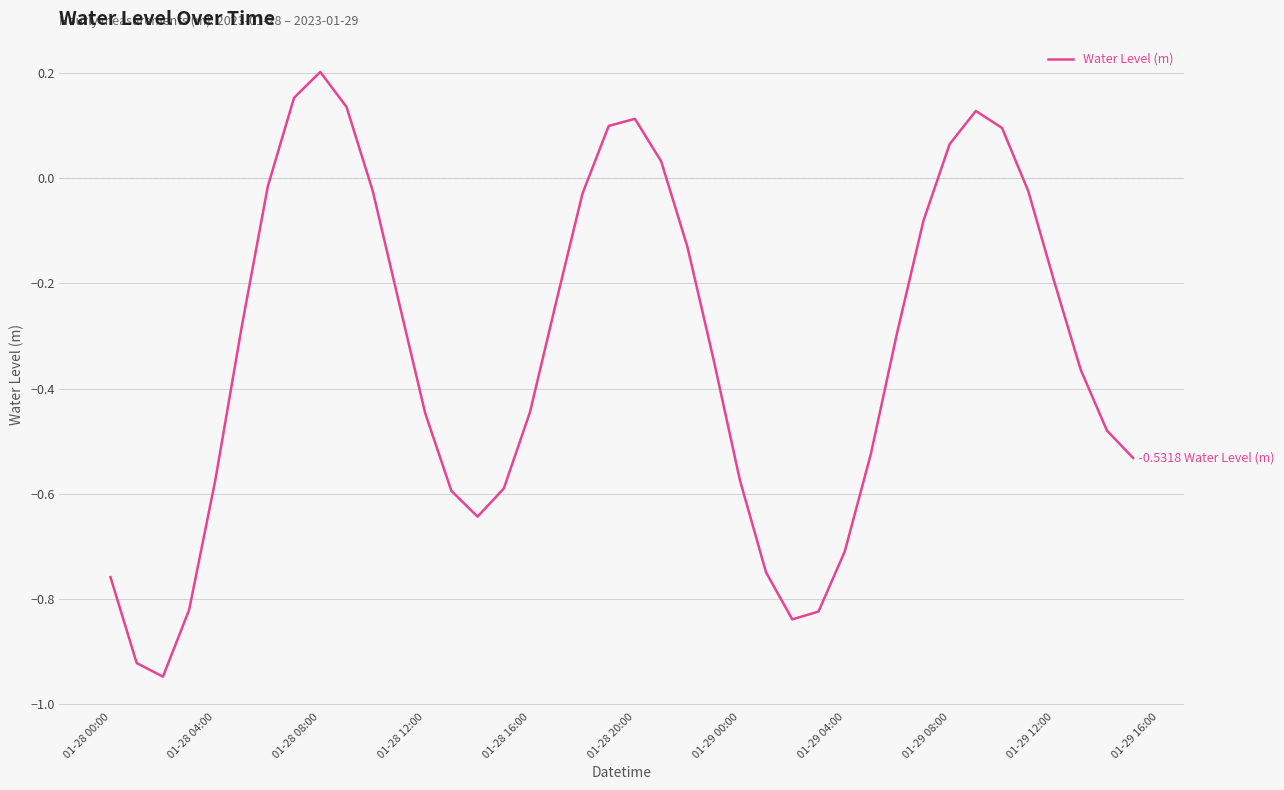

What is the difference between the maximum and minimum values?

1.1